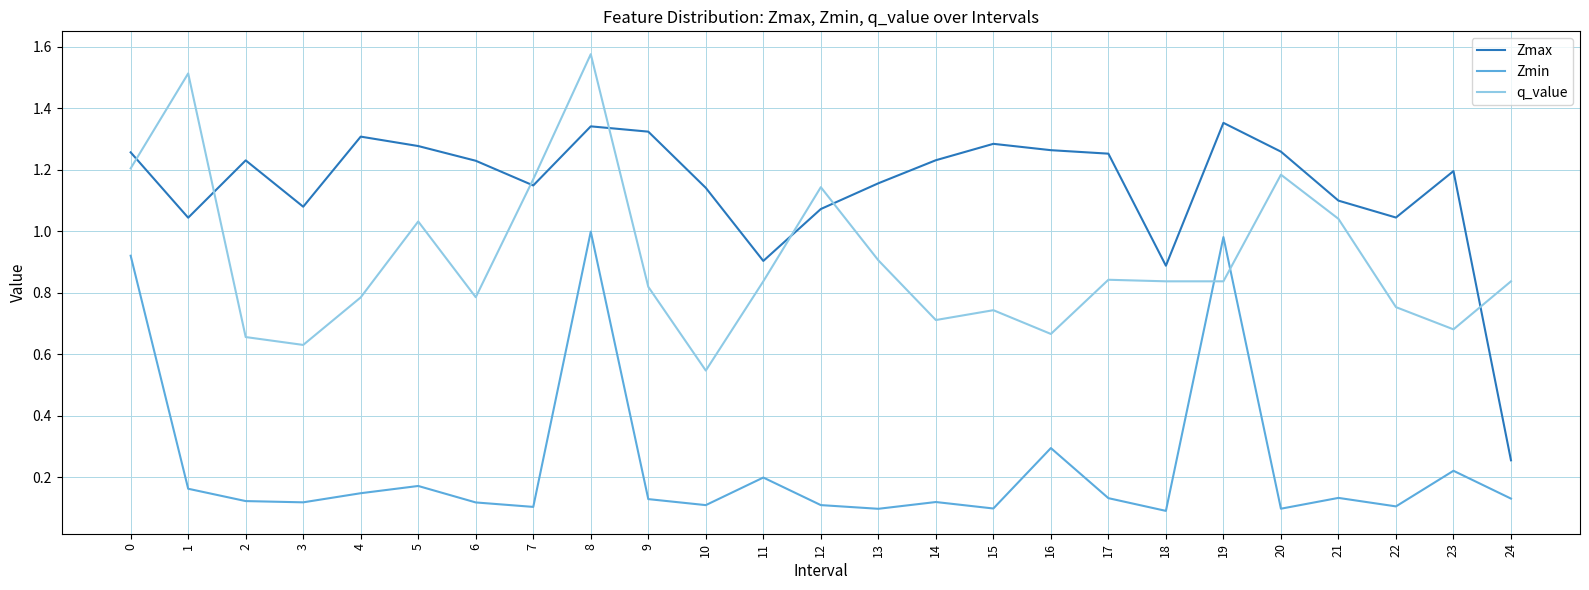

Which category has the highest value across all series?

8